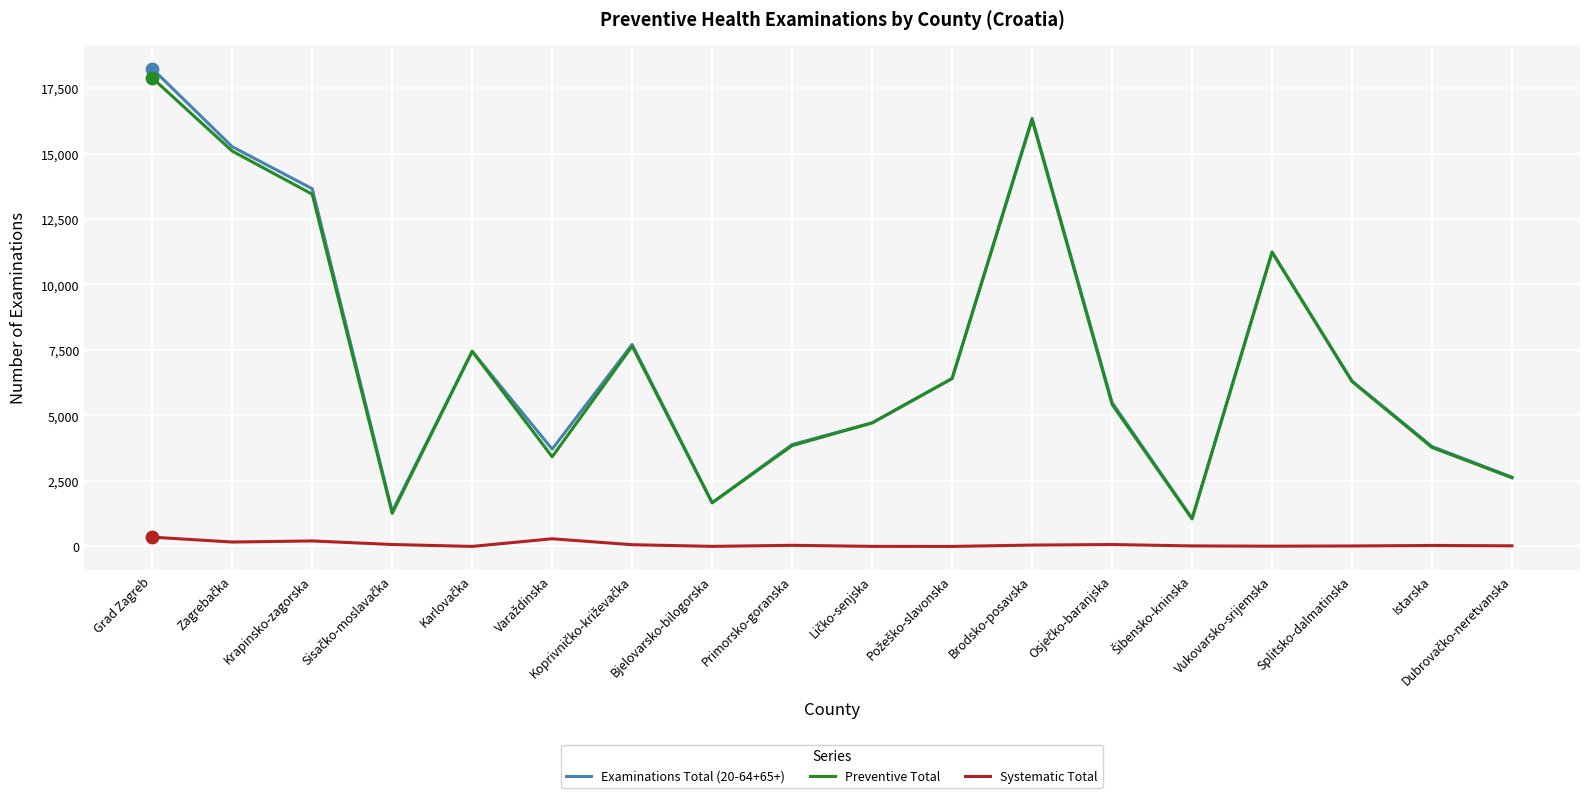

What is the total value across all series at Krapinsko-zagorska?

27312